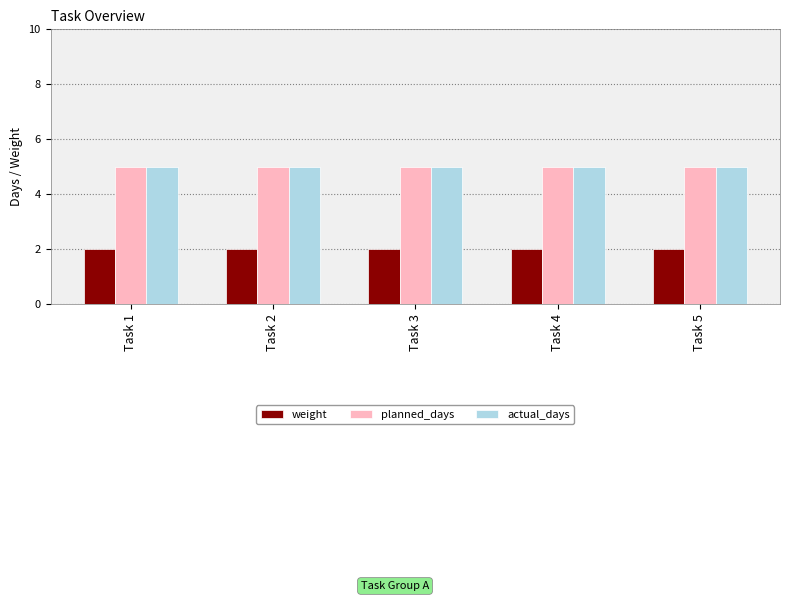

Reading left to right, what are all the values shown in this chart?

weight: Task 1=2	Task 2=2	Task 3=2	Task 4=2	Task 5=2
planned_days: Task 1=5	Task 2=5	Task 3=5	Task 4=5	Task 5=5
actual_days: Task 1=5	Task 2=5	Task 3=5	Task 4=5	Task 5=5